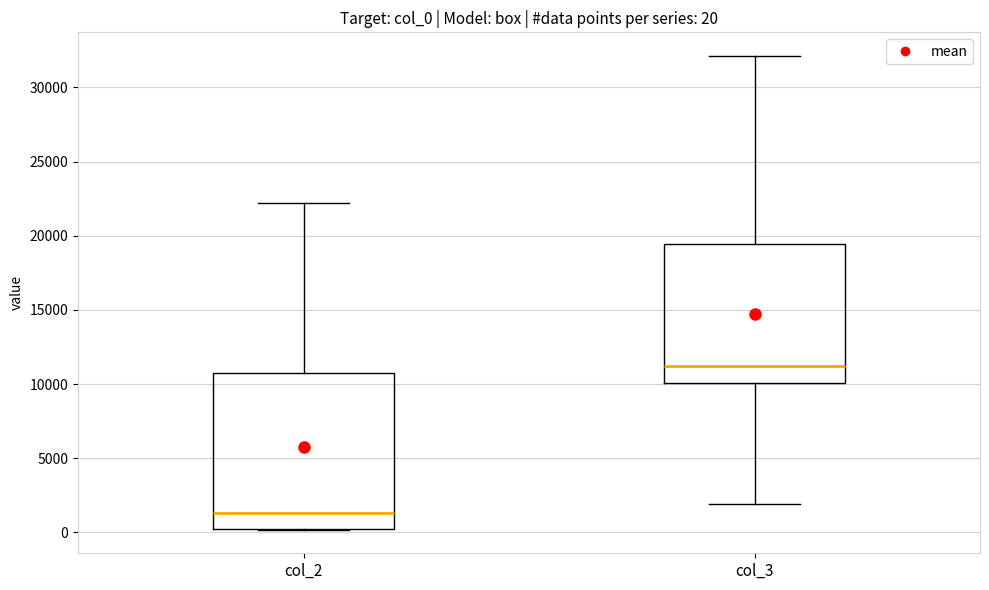

Comparing the boxes themselves (not the whiskers), which one is the tallest?

col_2